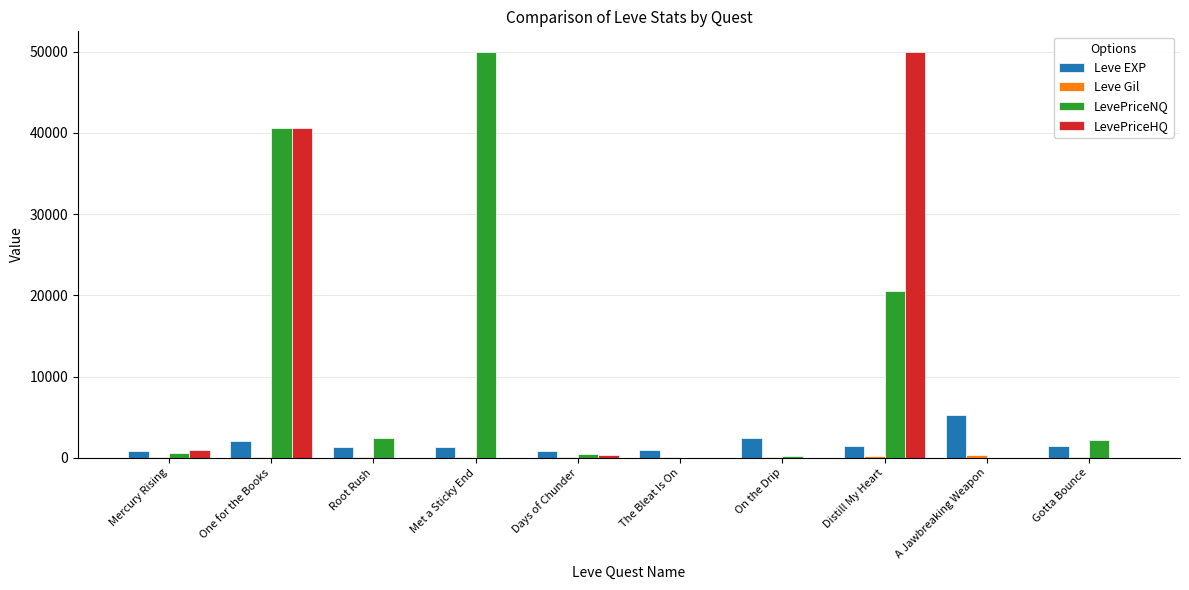

What is the difference between the LevePriceHQ values at A Jawbreaking Weapon and Mercury Rising?

895.0